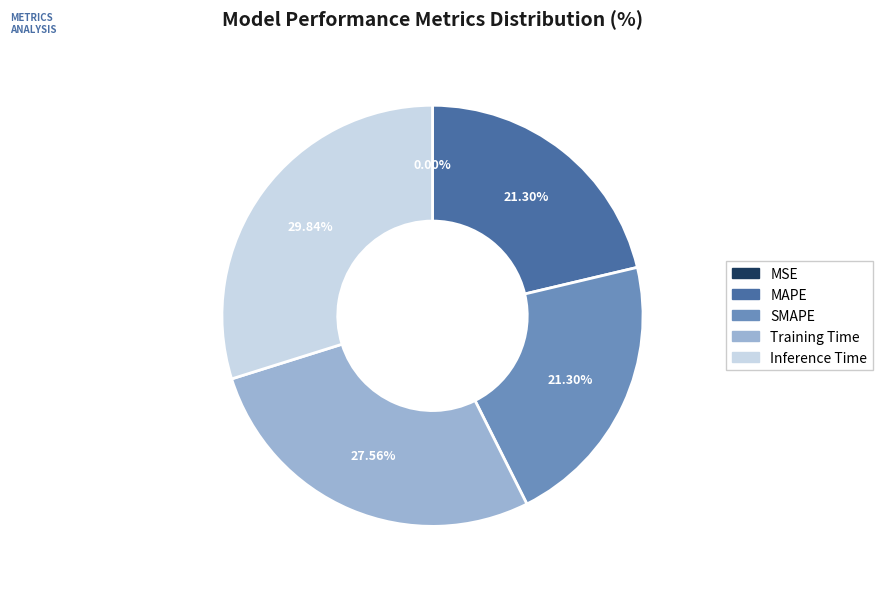

To the nearest percent, what portion does MAPE represent?

21%